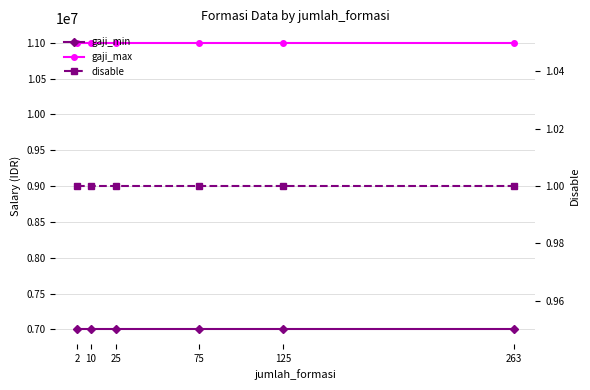

What is the value of the gaji_max point at the 2nd from the left?

11000000